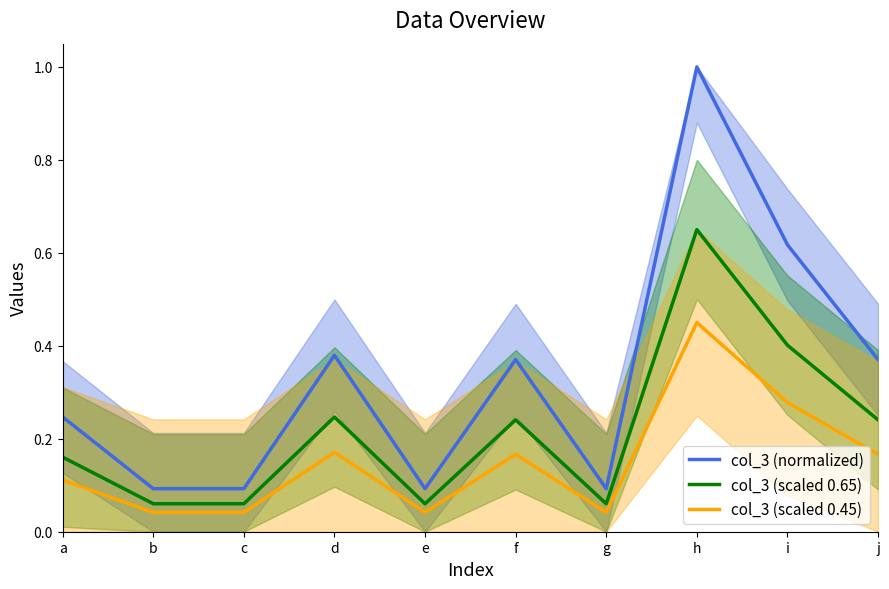

Does the chart have visible grid lines?

No